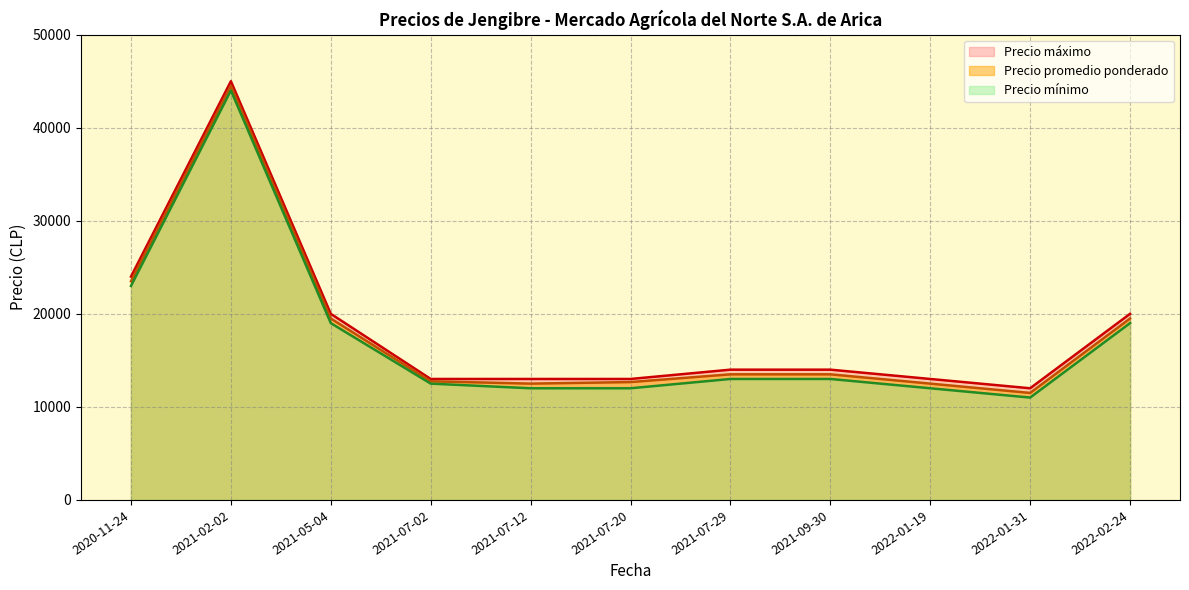

At which category does the chart reach its minimum across all series?

2022-01-31